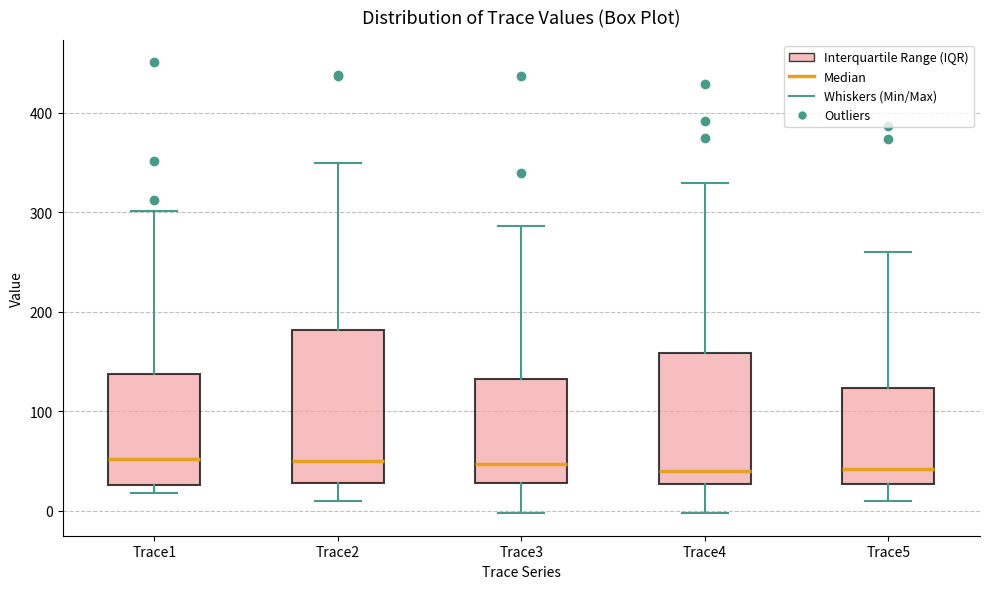

Comparing the boxes themselves (not the whiskers), which one is the tallest?

Trace2